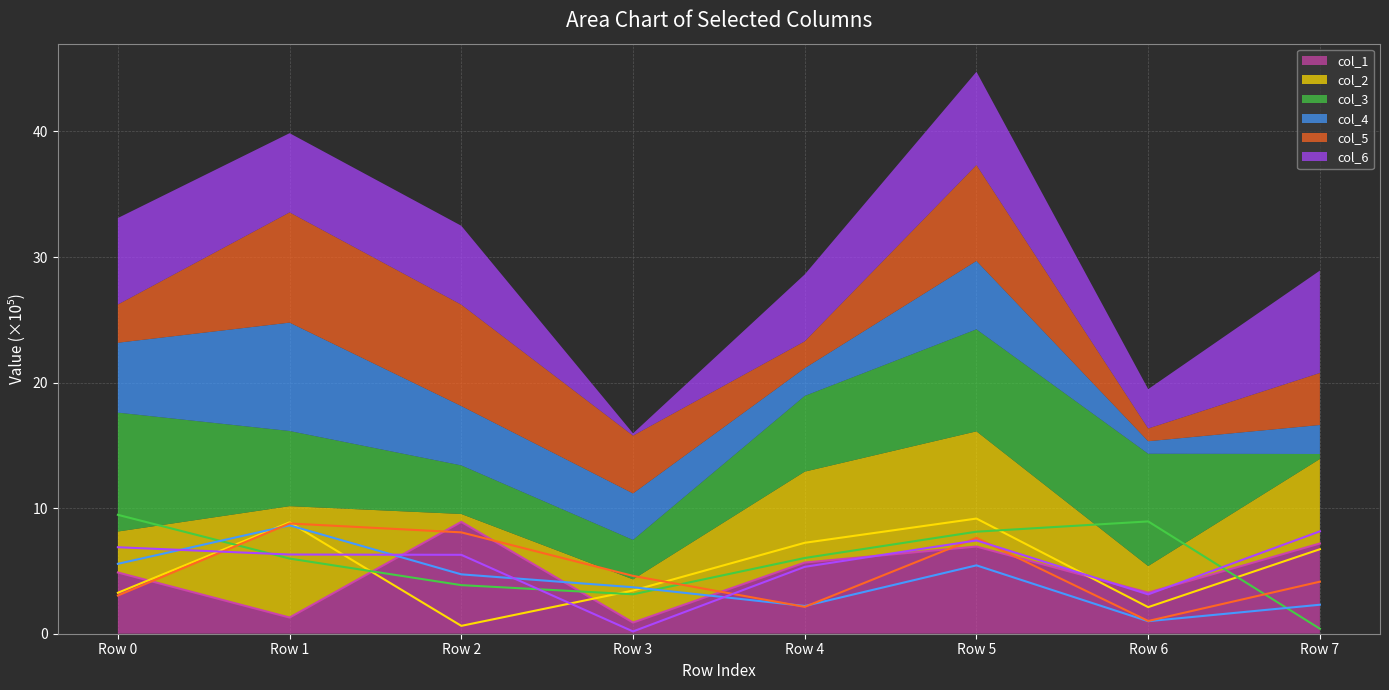

After their last crossing, which series has the higher values: col_4 line or col_6 line?

col_6 line